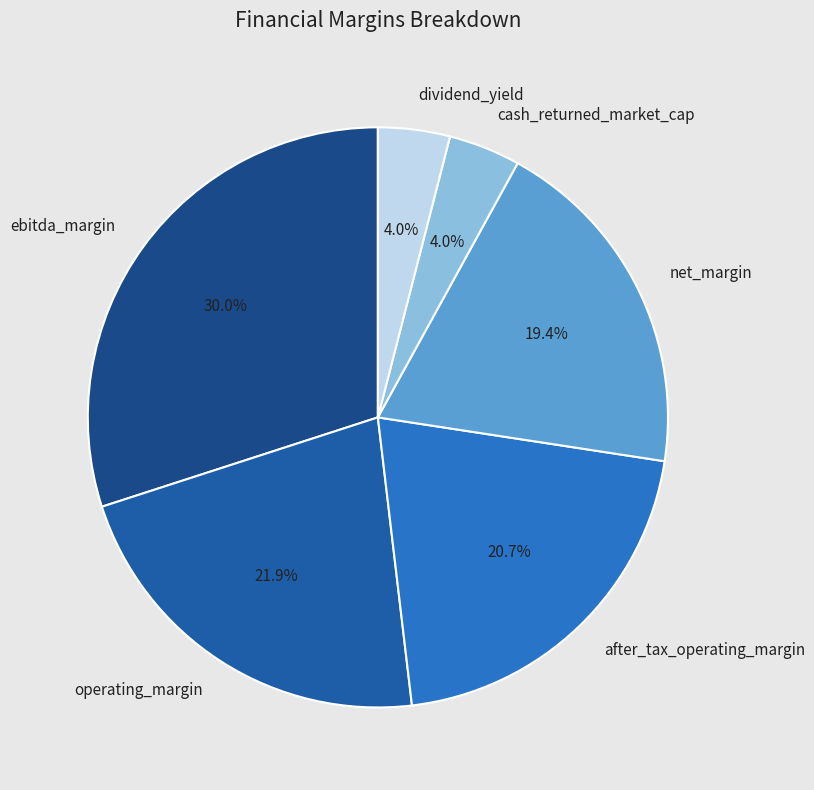

Does ebitda_margin represent more than half of the total?

No